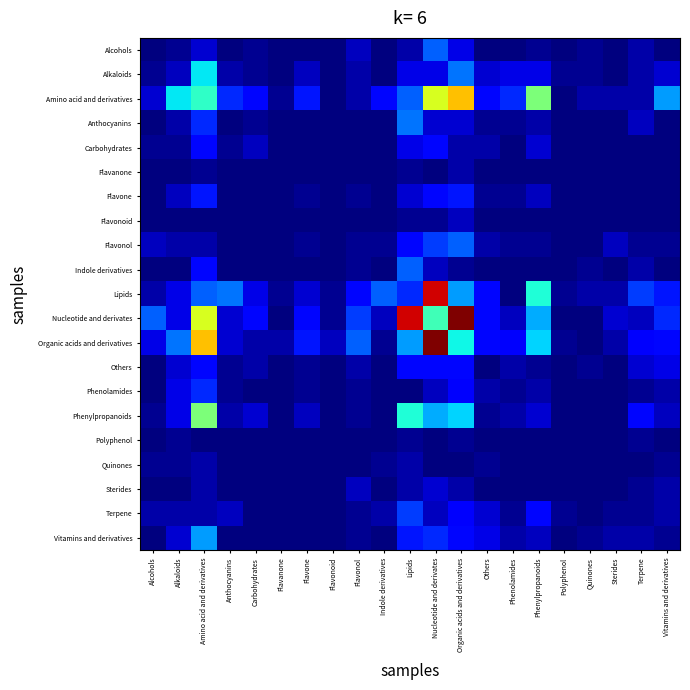

Which has a higher value, Flavonol or Sterides?

Flavonol